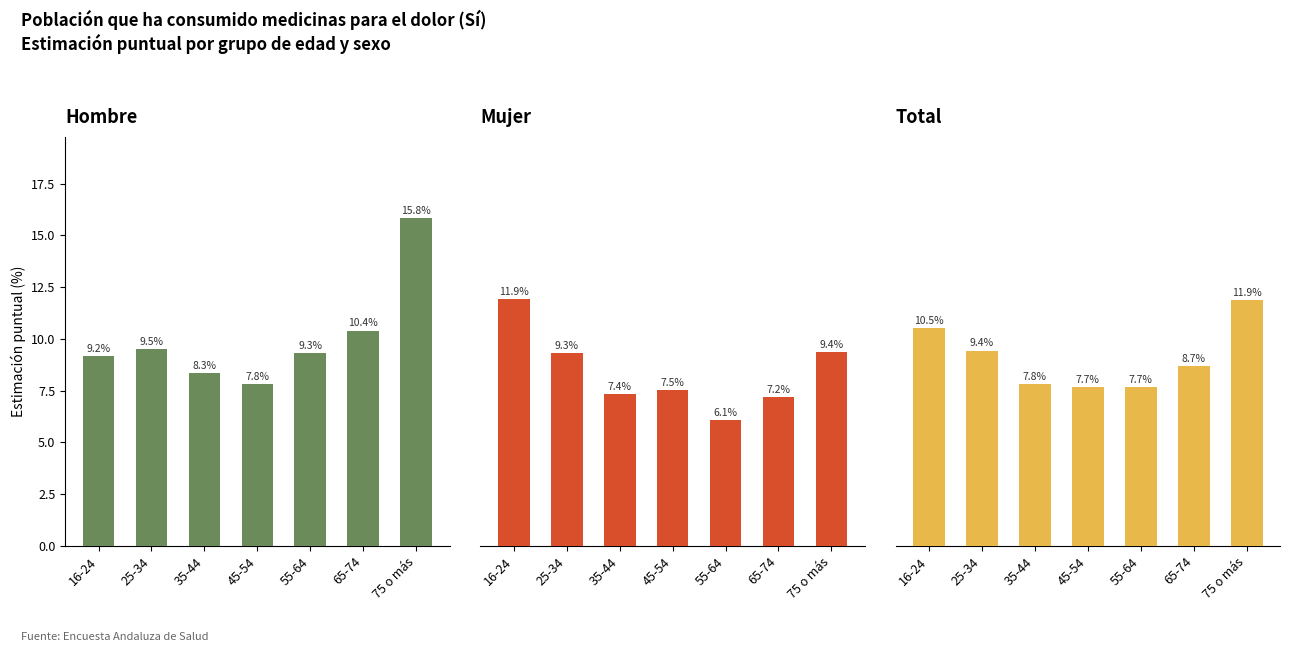

Reading left to right, list all the values displayed in this chart.

Hombre: 9.2	9.5	8.3	7.8	9.3	10.4	15.8
Mujer: 11.9	9.3	7.4	7.5	6.1	7.2	9.4
Total: 10.5	9.4	7.8	7.7	7.7	8.7	11.9